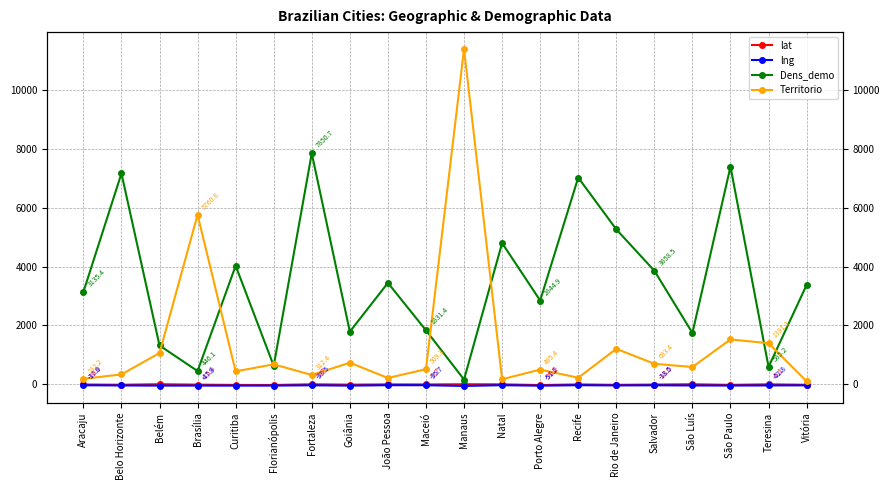

True or false: Territorio and lat cross at least once.

False